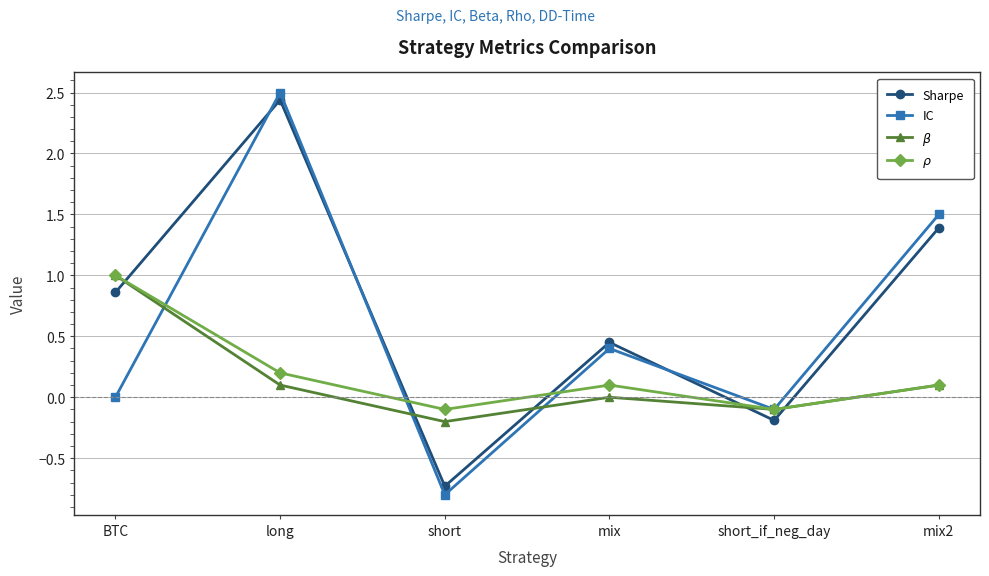

True or false: Sharpe has more than 2 points higher than both neighbors.

False